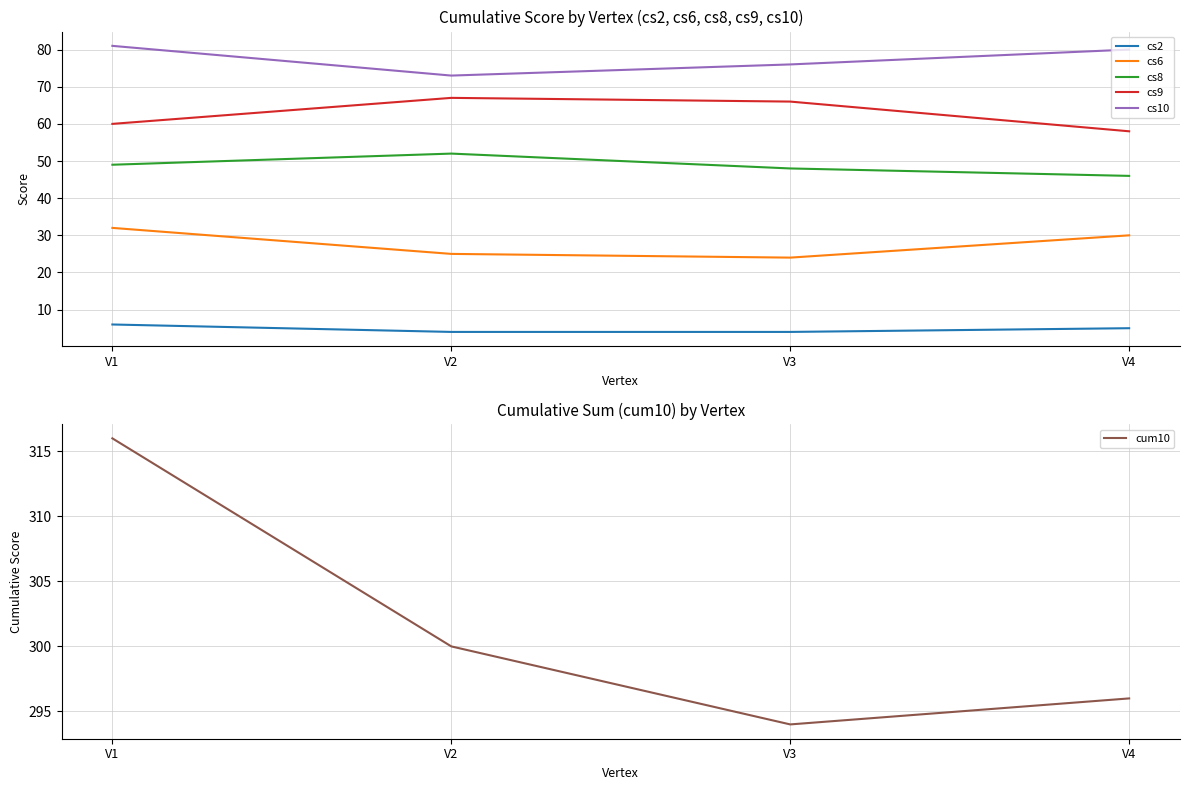

True or false: cs6 has a value of 24 at V3.

True